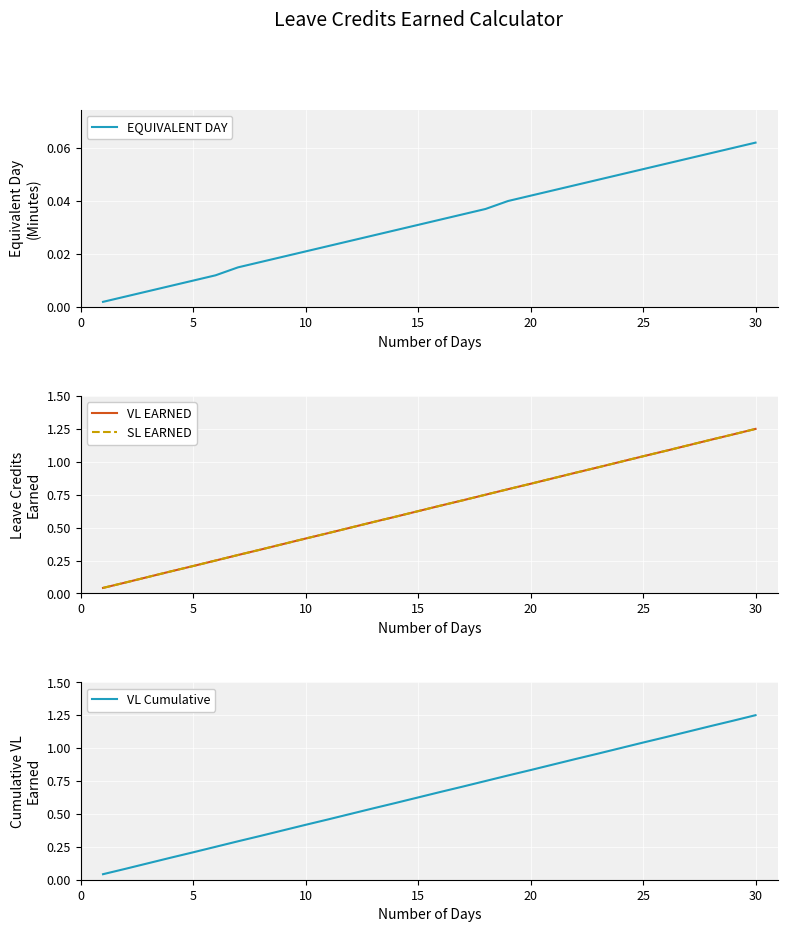

True or false: VL Cumulative has a value of 0.2 at 5.

True